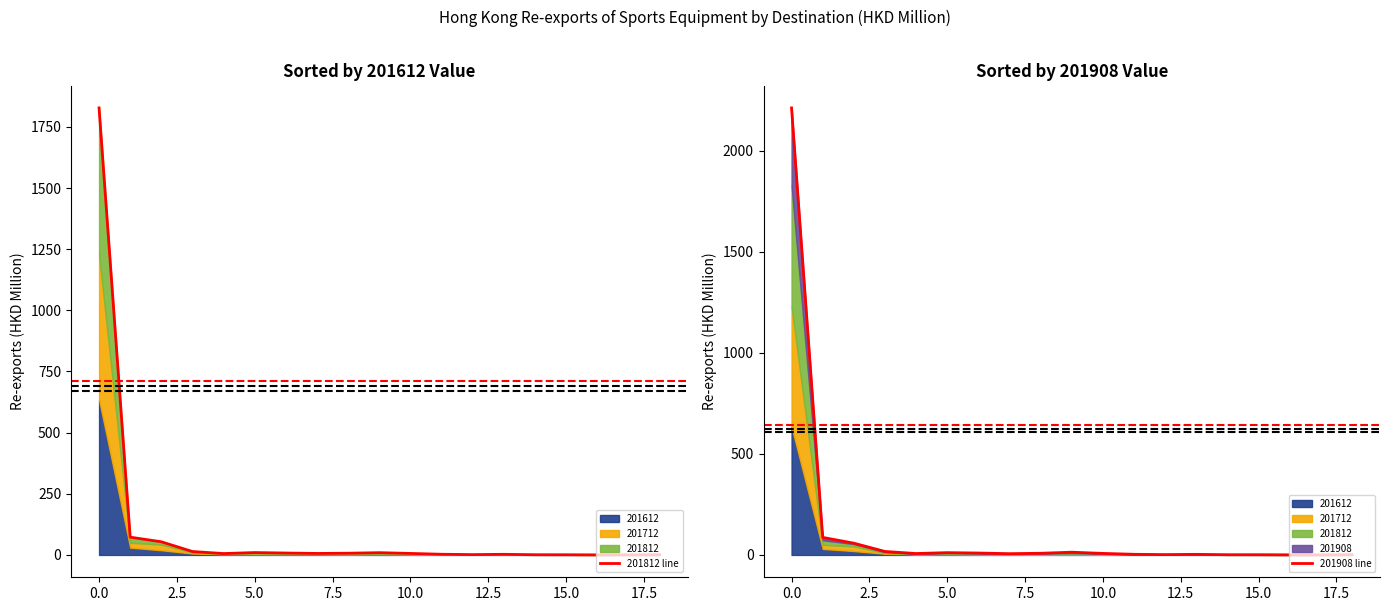

Rank the series at 17.5 from lowest to highest value.

201812 line, 201908 line